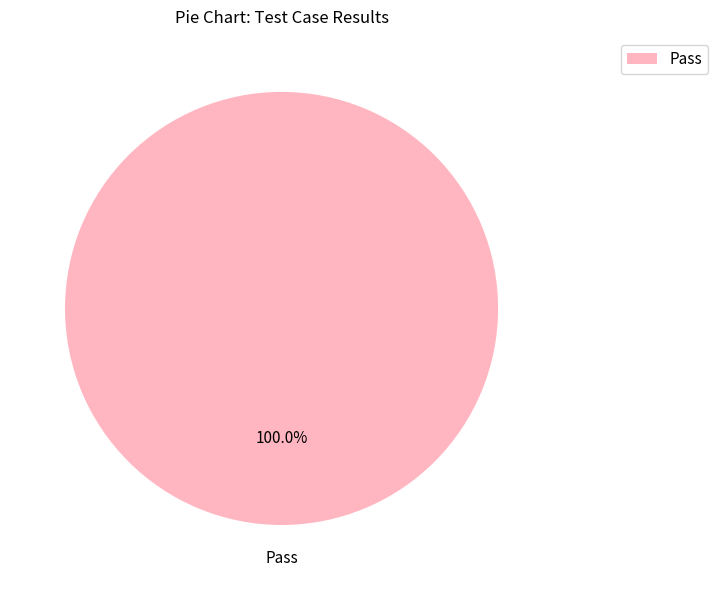

Which slice represents more than half of the pie?

Pass